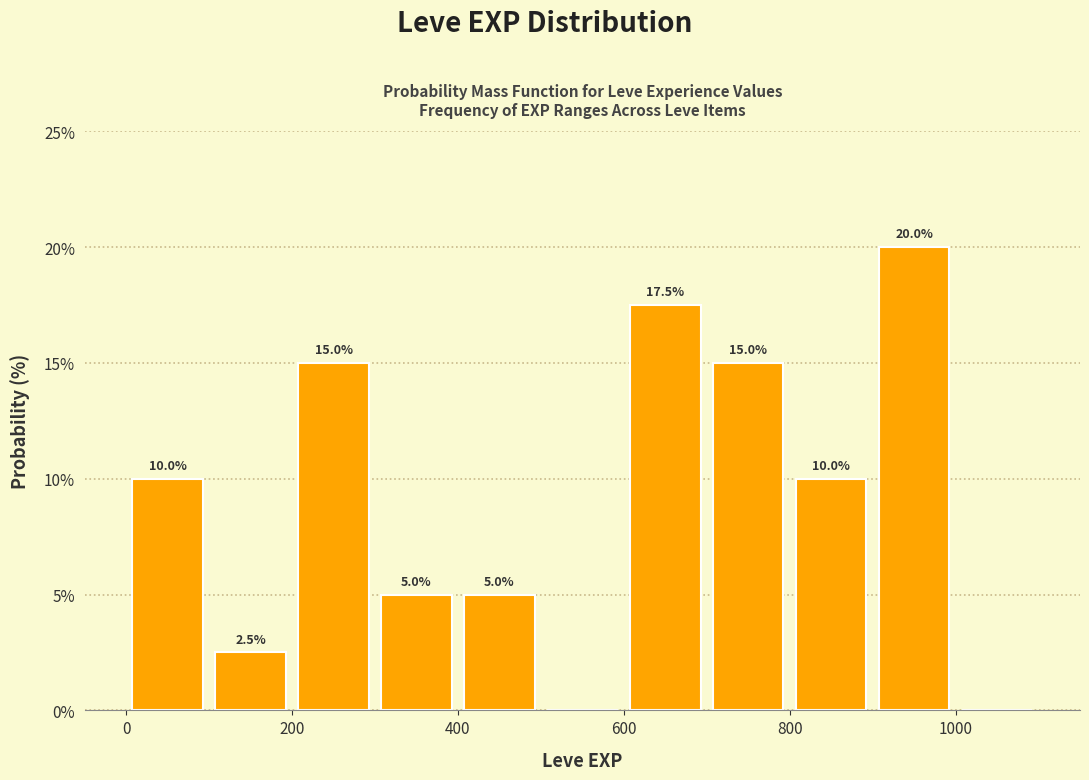

Which range on the x-axis has the tallest bar?

900 to 1000